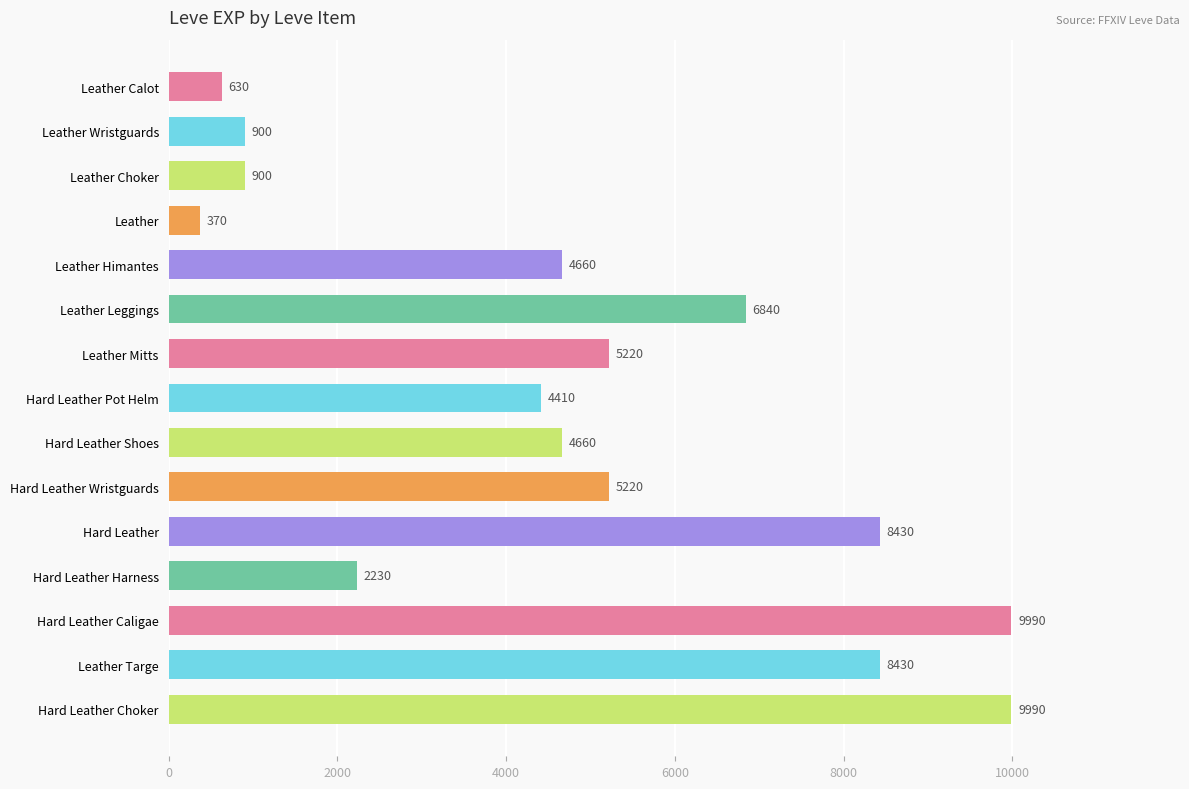

What is the ratio of the value at Hard Leather Choker to the value at Hard Leather Caligae?

1.0